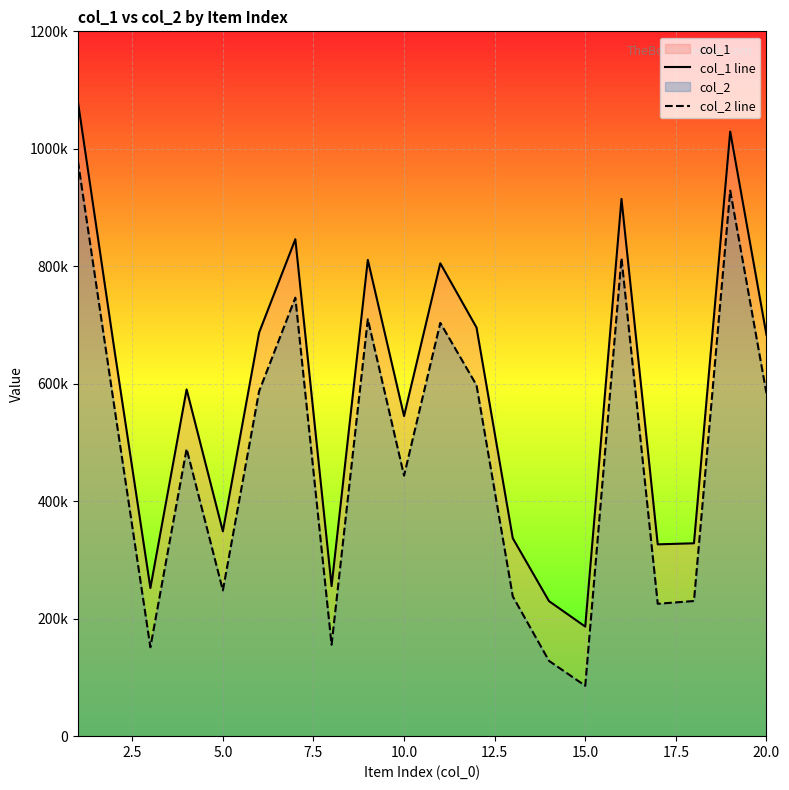

Does the chart display data point markers on the line(s)?

No